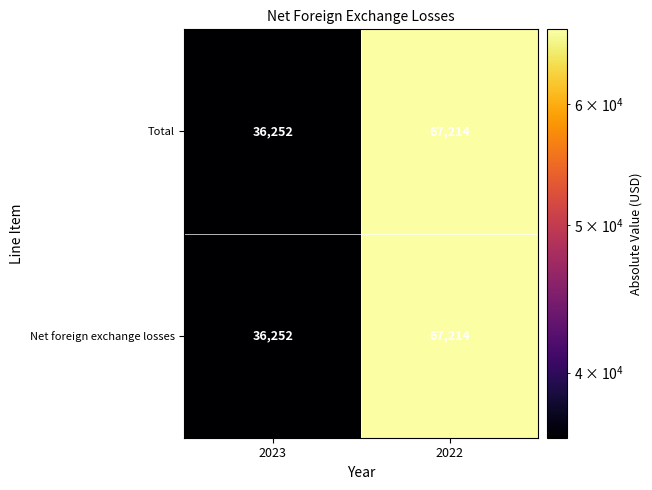

At which label is Net foreign exchange losses closest to 51733?

2023